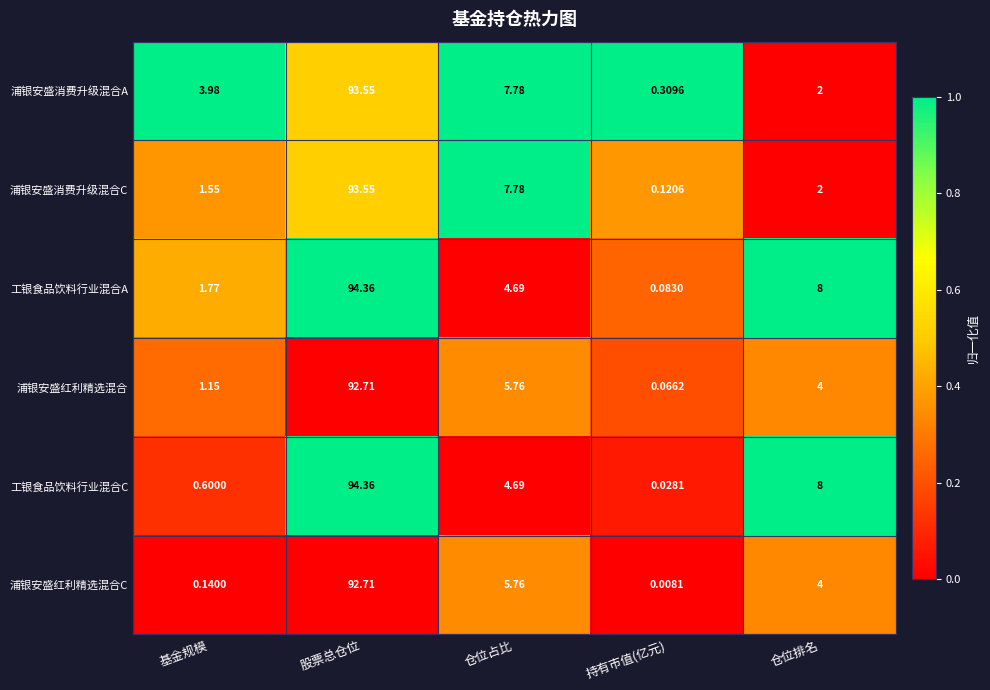

Which series has the largest range (max minus min)?

工银食品饮料行业混合C